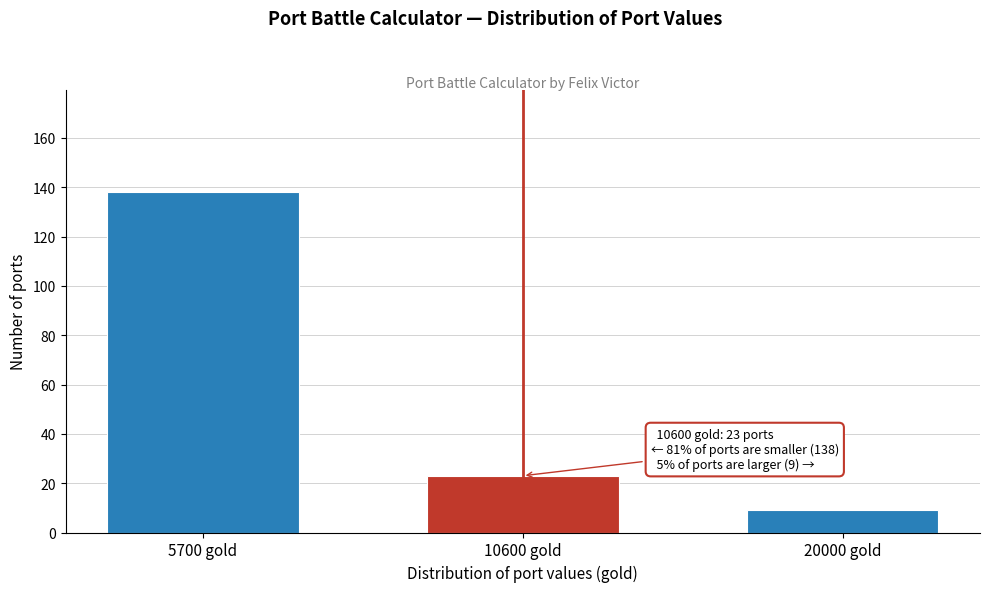

Reading left to right, what are all the values shown in this chart?

138	23	9